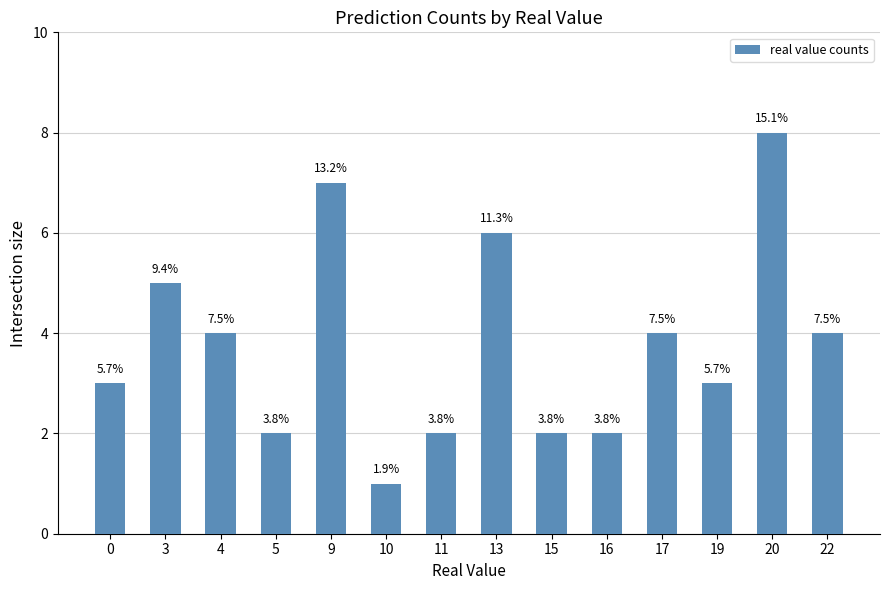

How many bars are there in total?

14